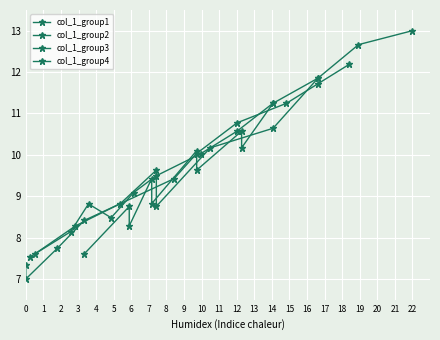

Reading left to right, extract all data points from this chart.

col_1_group1: 7.5	8.1	8.8	8.5	9.1	9.5	10.0	10.6	11.2	11.8
col_1_group2: 7.3	7.0	7.7	8.4	9.4	10.0	10.8	11.2	11.7	12.2
col_1_group3: 7.6	8.8	8.3	9.4	8.8	10.1	9.6	10.6	10.2	11.2
col_1_group4: 7.6	8.3	8.8	9.6	8.8	10.2	10.6	11.9	12.7	13.0